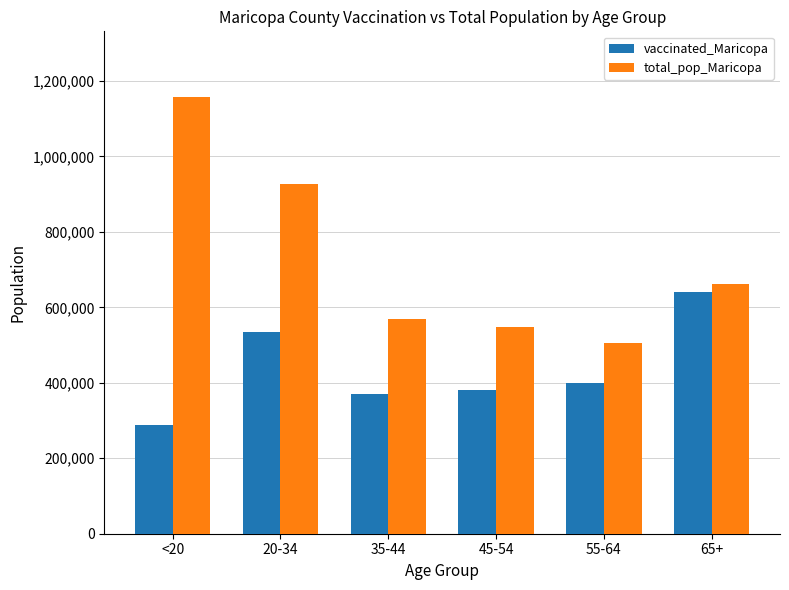

What is the difference between the maximum and minimum values in the vaccinated_Maricopa series?

350648